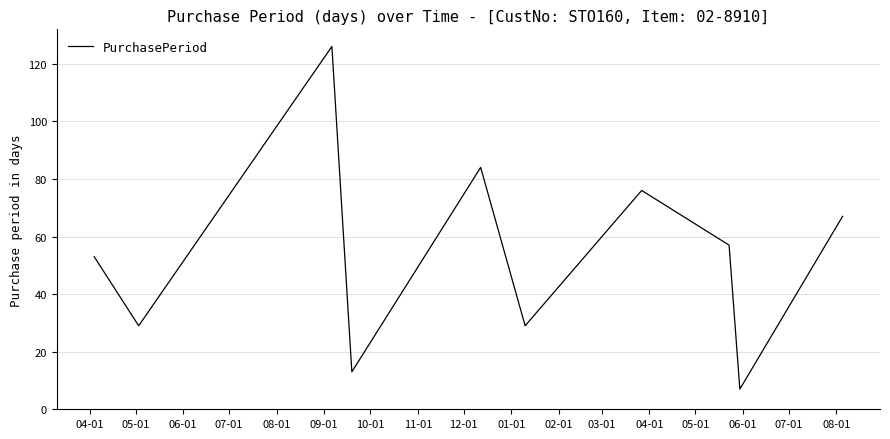

What is the difference between the maximum and minimum values?

119